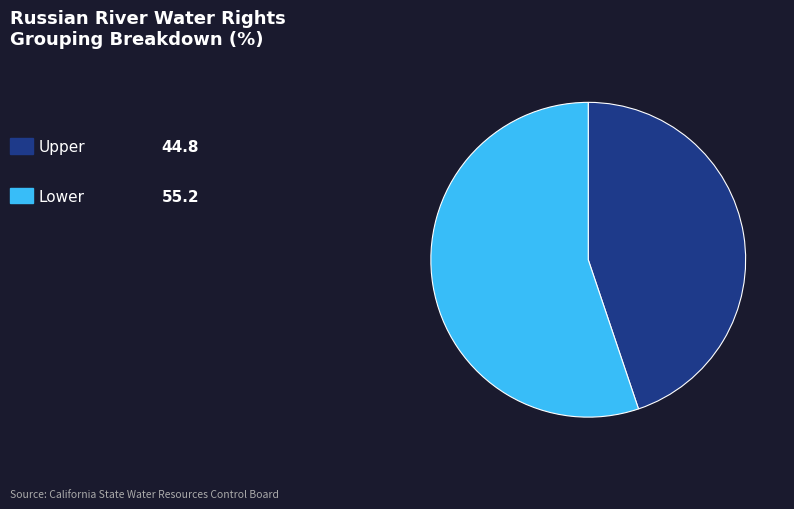

How many slices are in this pie chart?

2